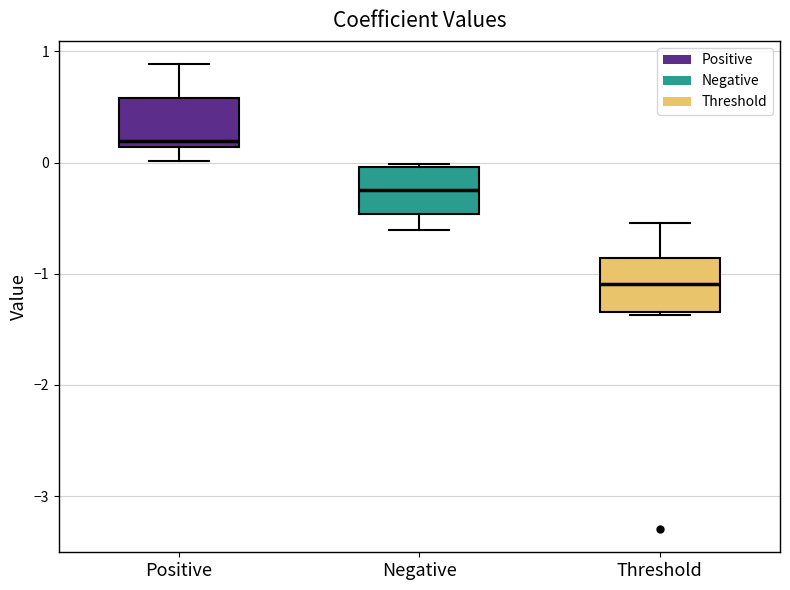

Reading left to right, transcribe this box plot: for each box, give where its median line is, the range the box spans, and where its two whiskers end, as read against the y-axis. The values are not printed on the chart, so give them approximately, as read against the axis.

Positive: median 0.2, box 0.1 to 0.6, whiskers 0.0 to 0.9
Negative: median -0.3, box -0.5 to 0.0, whiskers -0.6 to 0.0
Threshold: median -1.1, box -1.3 to -0.9, whiskers -1.4 to -0.5